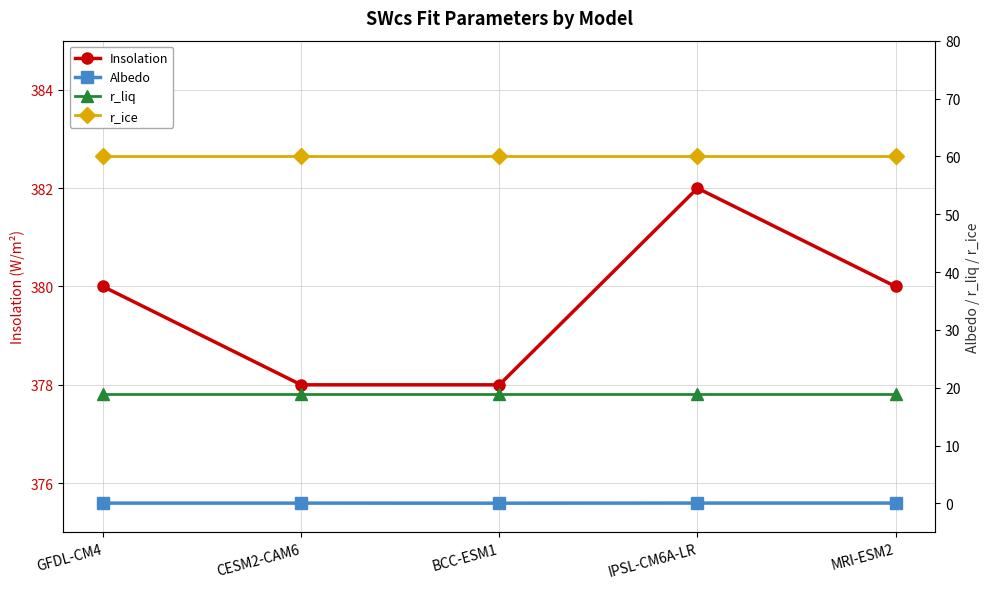

What is the total value across all series at GFDL-CM4?

459.1